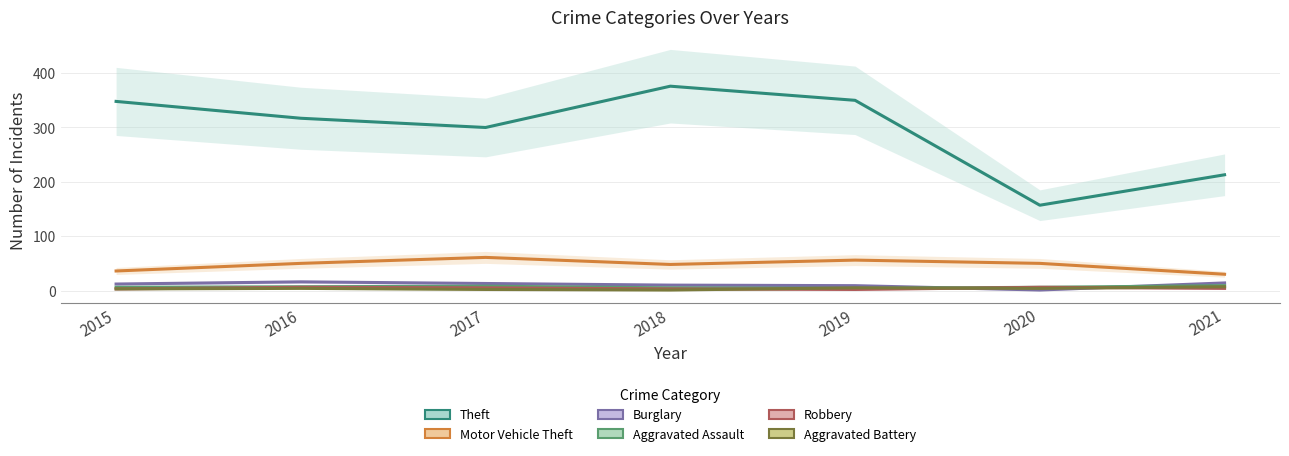

At how many categories does at least one series exceed 31?

7